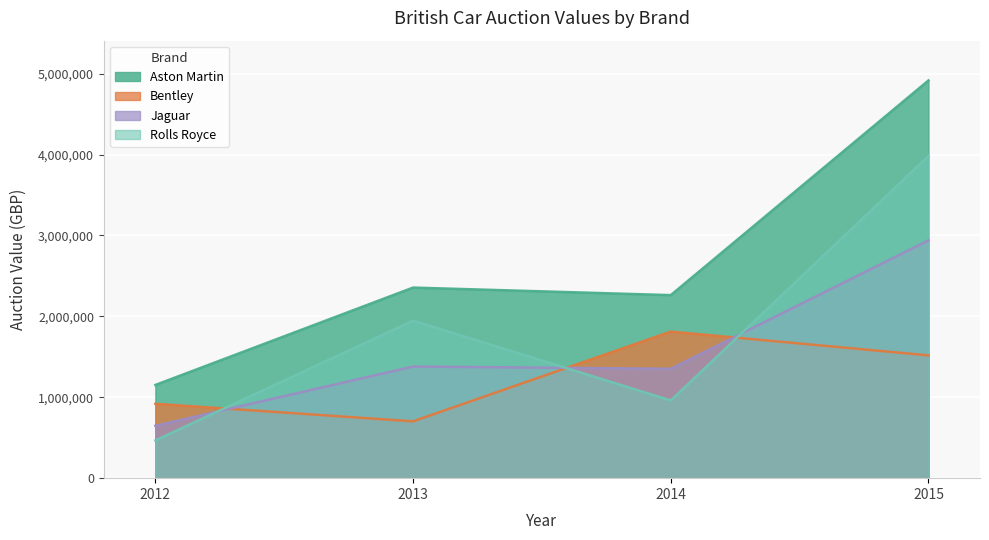

Count the number of data series in this chart.

4